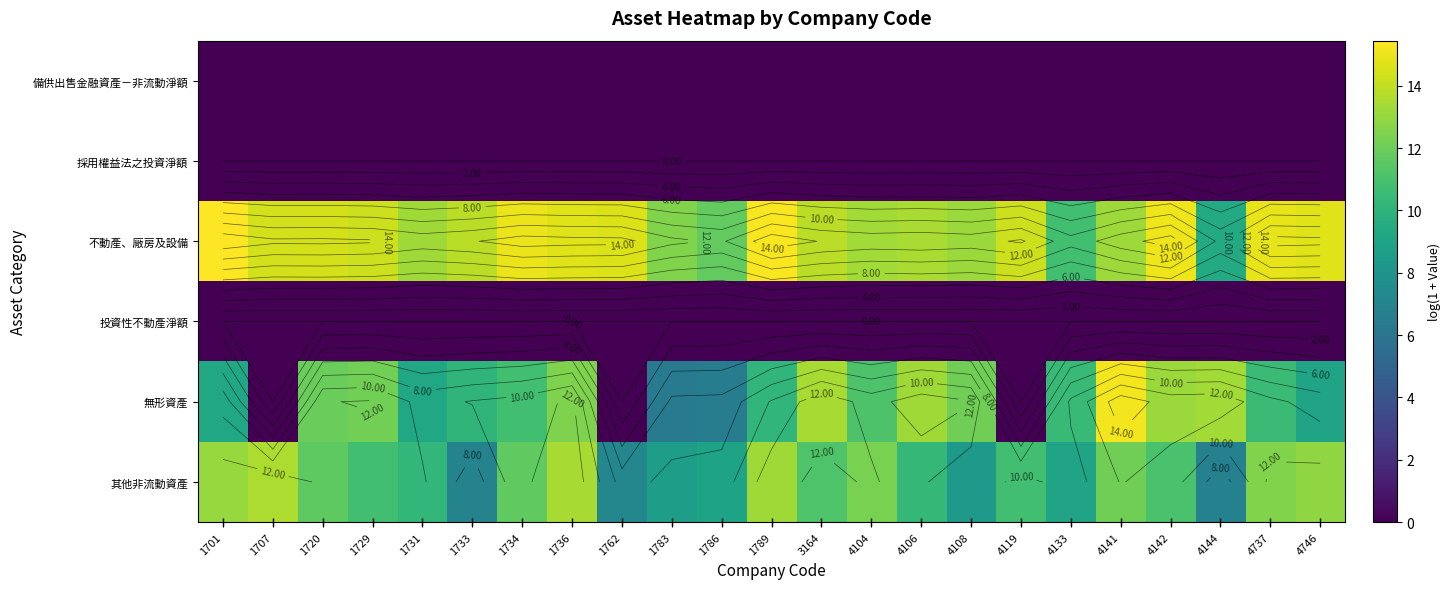

Is it true that 不動產、廠房及設備 equals 13.5 at 4106?

True